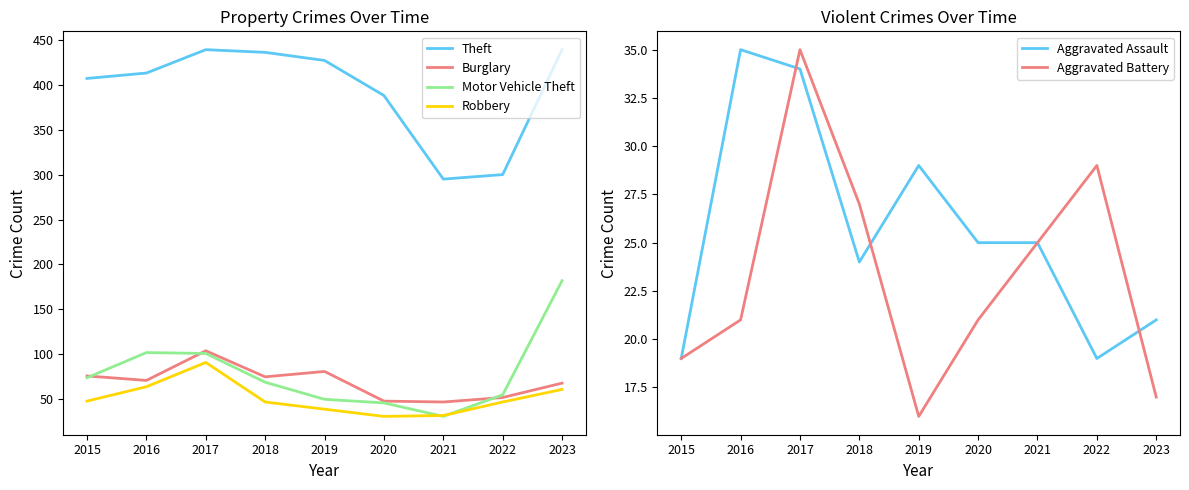

Does the chart have visible grid lines?

No